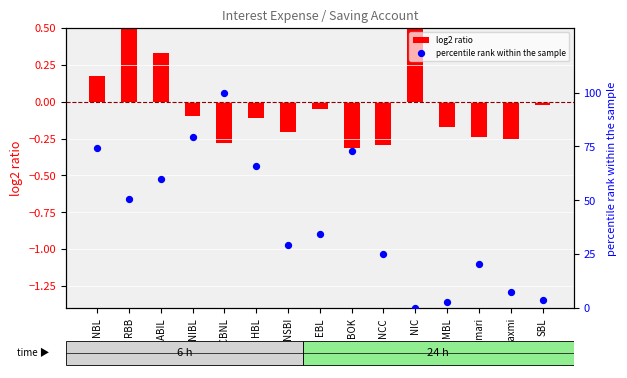

At which category is the sum across all series the highest?

SCBNL